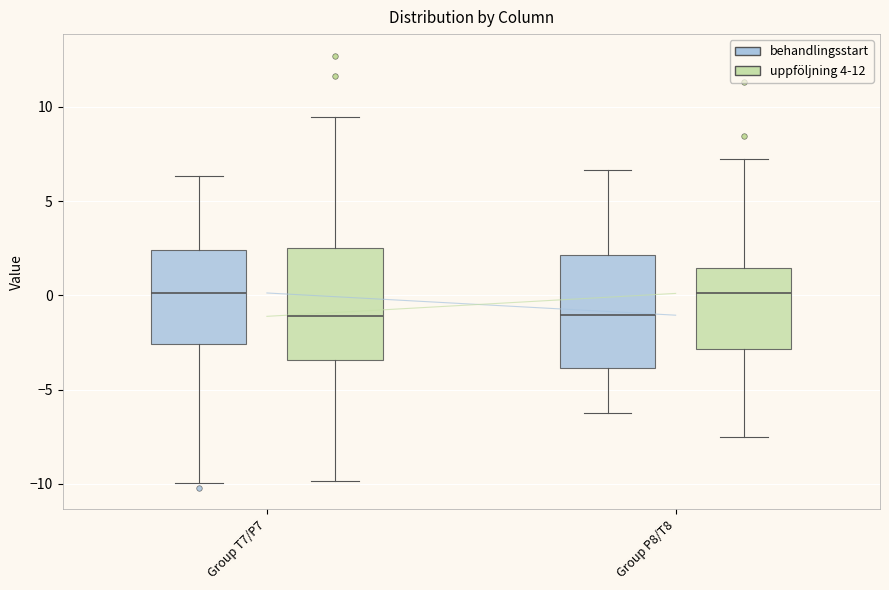

Reading left to right, read every box against the y-axis: the position of its median line, the range the box covers, and the ends of its whiskers. The values are not printed on the chart, so give them approximately, as read against the axis.

Group T7/P7 (behandlingsstart): median 0.0, box -2.5 to 2.5, whiskers -10.0 to 6.5
Group T7/P7 (uppföljning 4-12): median -1.0, box -3.5 to 2.5, whiskers -10.0 to 9.5
Group P8/T8 (behandlingsstart): median -1.0, box -4.0 to 2.0, whiskers -6.0 to 6.5
Group P8/T8 (uppföljning 4-12): median 0.0, box -3.0 to 1.5, whiskers -7.5 to 7.0